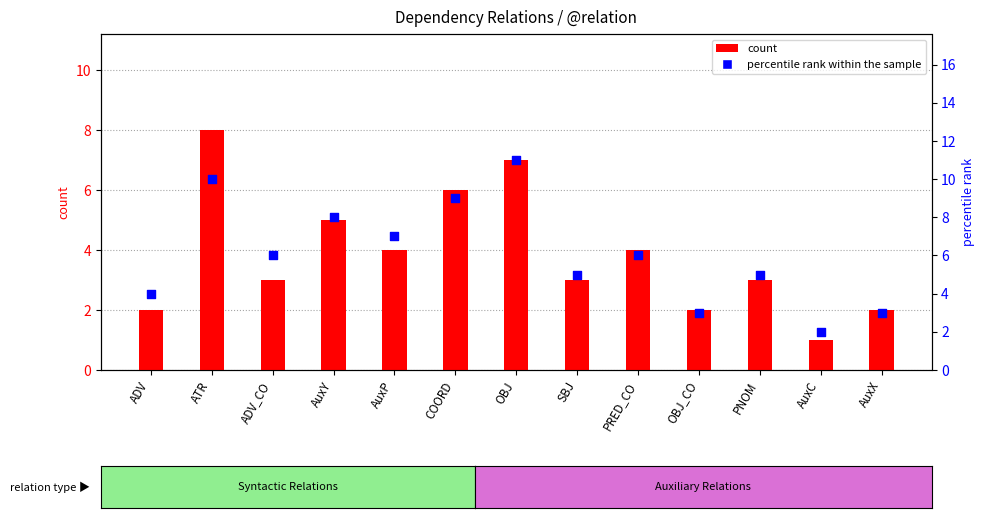

Which series contains the highest Y value?

percentile rank within the sample